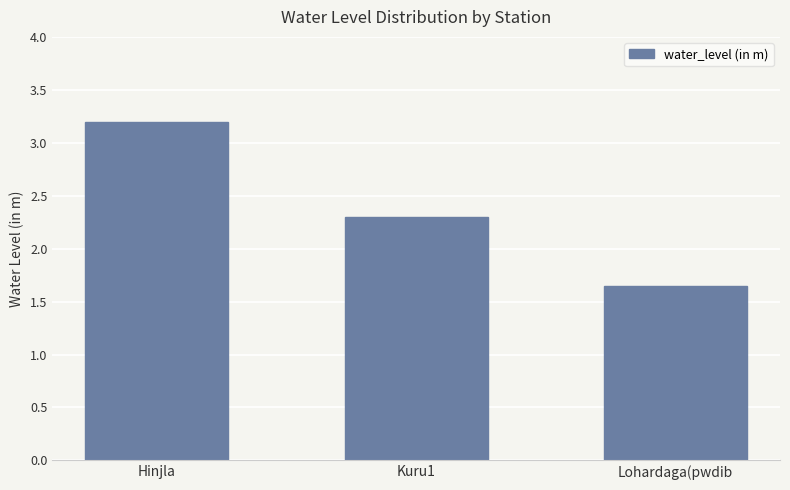

At which label does the data first exceed 2?

Hinjla